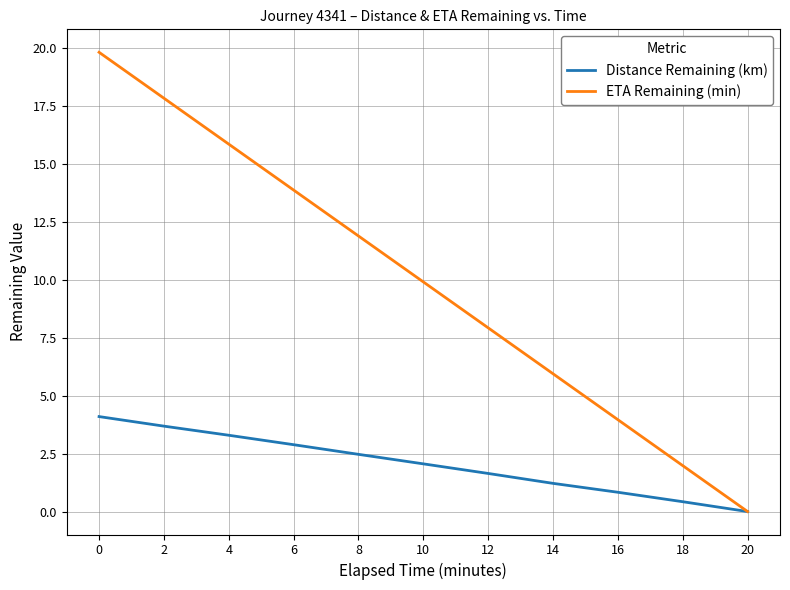

List the series in order of their overall mean, highest first.

ETA Remaining (min), Distance Remaining (km)